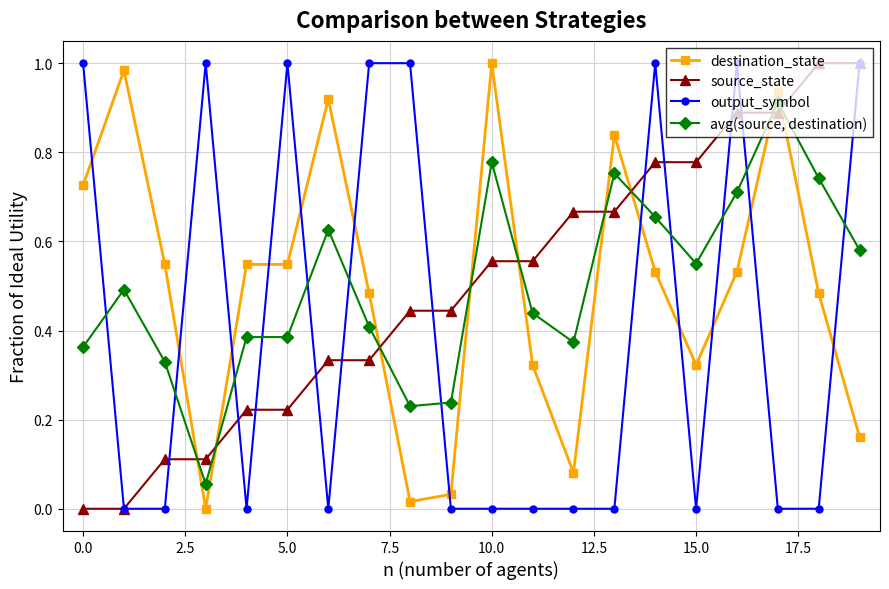

How many intersections are there between source_state and avg(source, destination)?

9